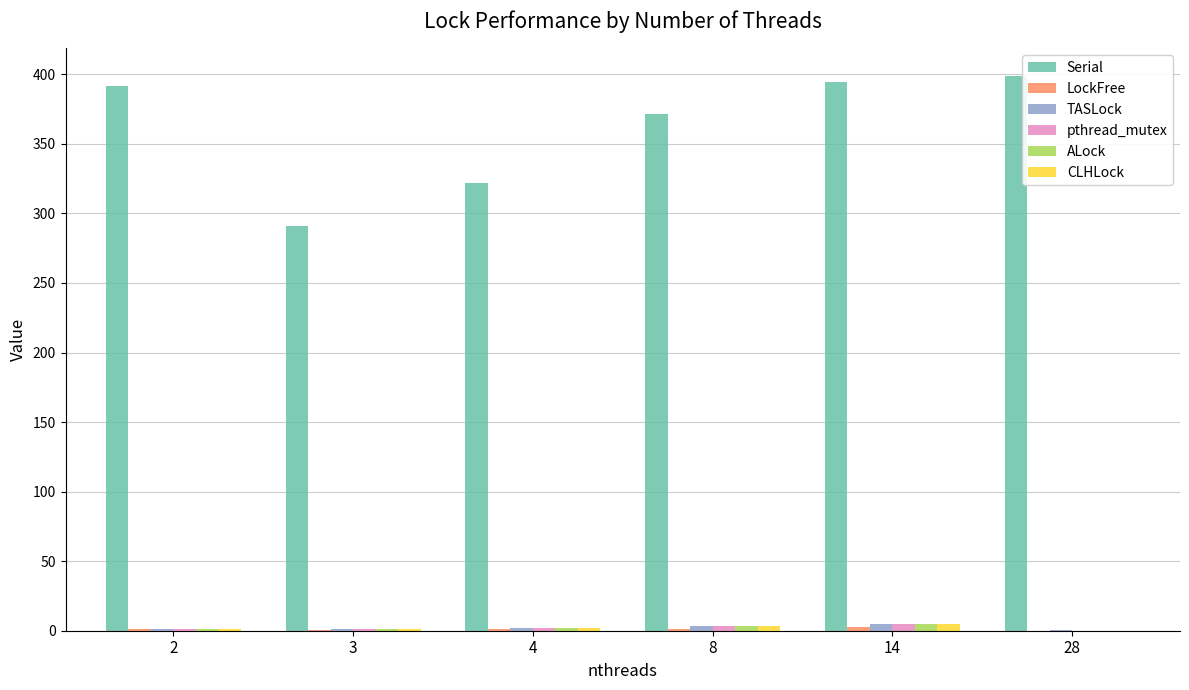

Is it true that Serial equals 695.8 at 28?

False